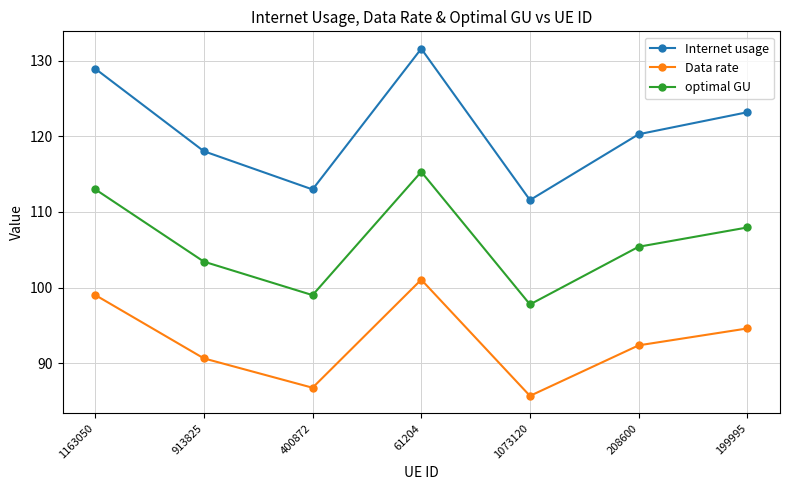

At which category does the chart reach its peak across all series?

61204